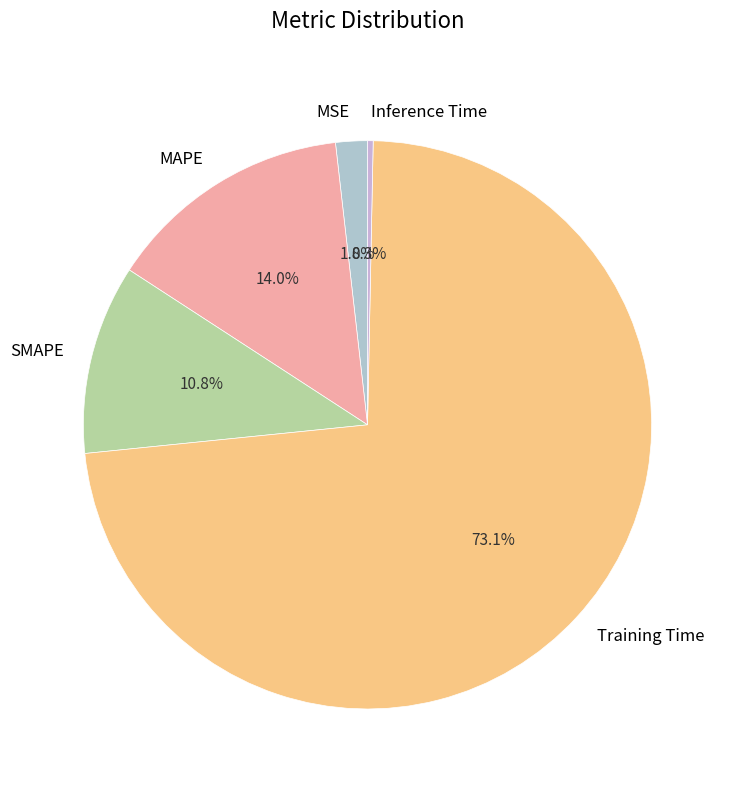

What percentage is the Training Time slice, to the nearest percent?

73%